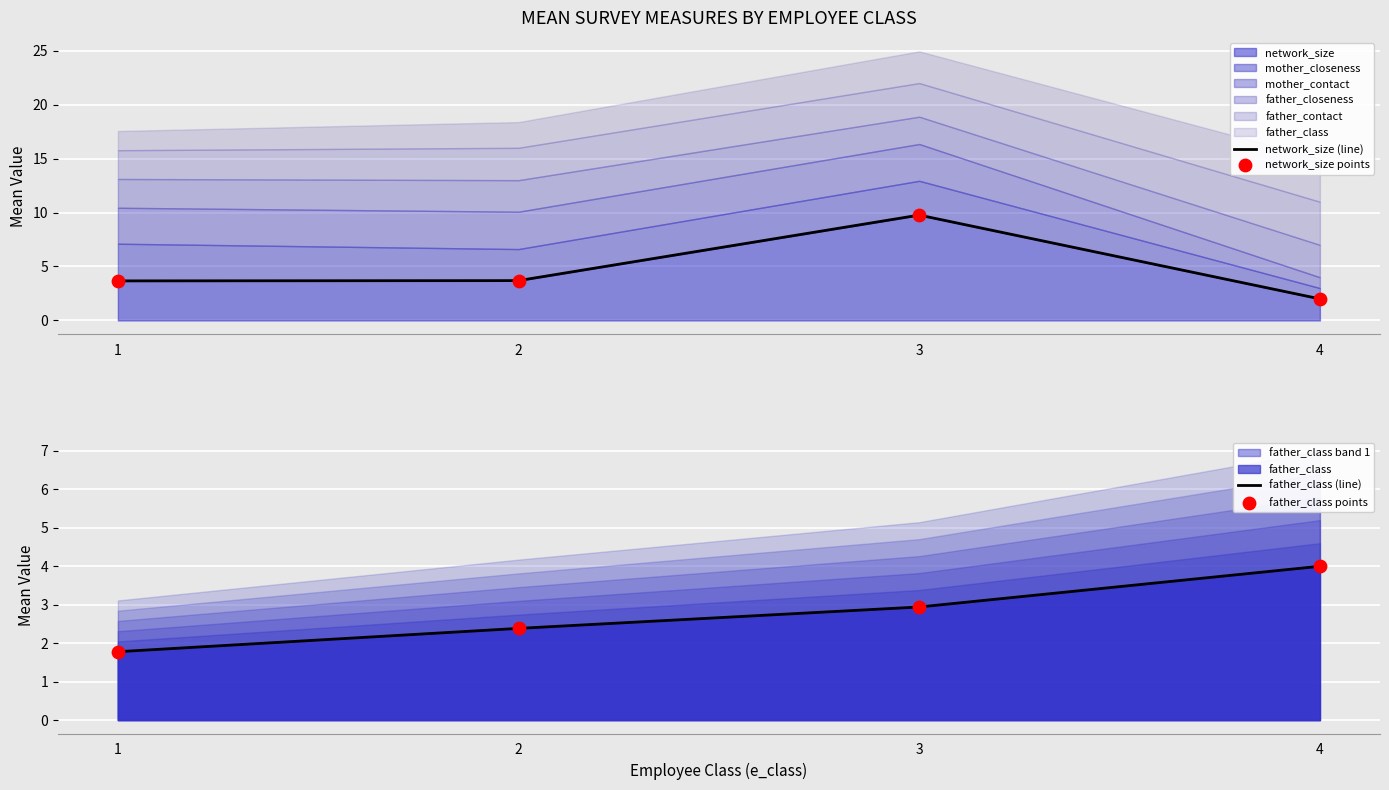

Which series contains the lowest Y value?

father_class (line)